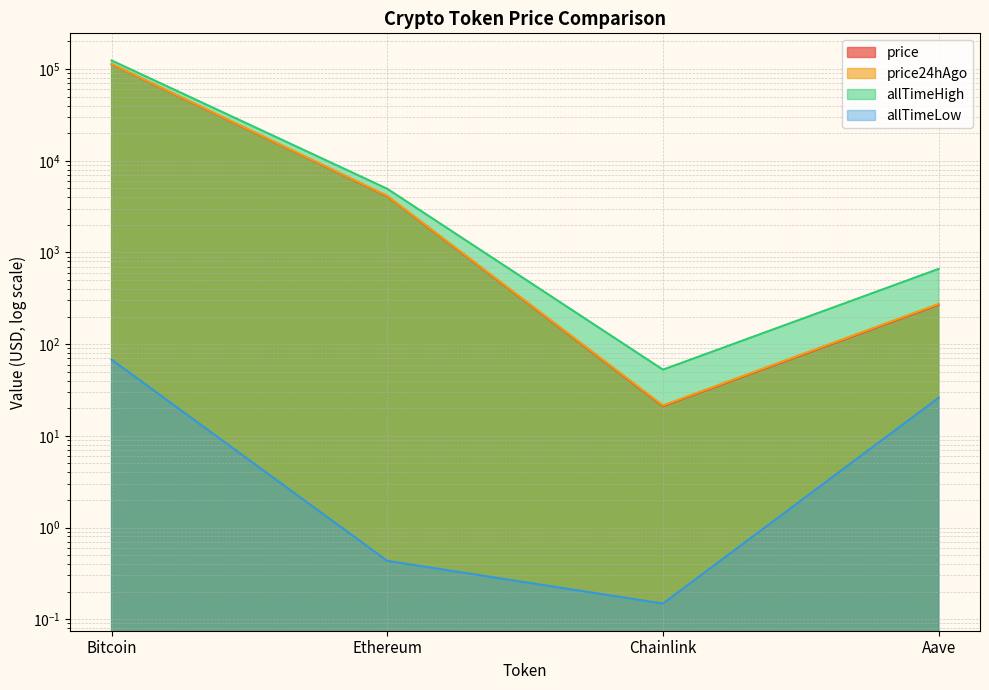

Which has a higher value, Aave or Ethereum?

Ethereum